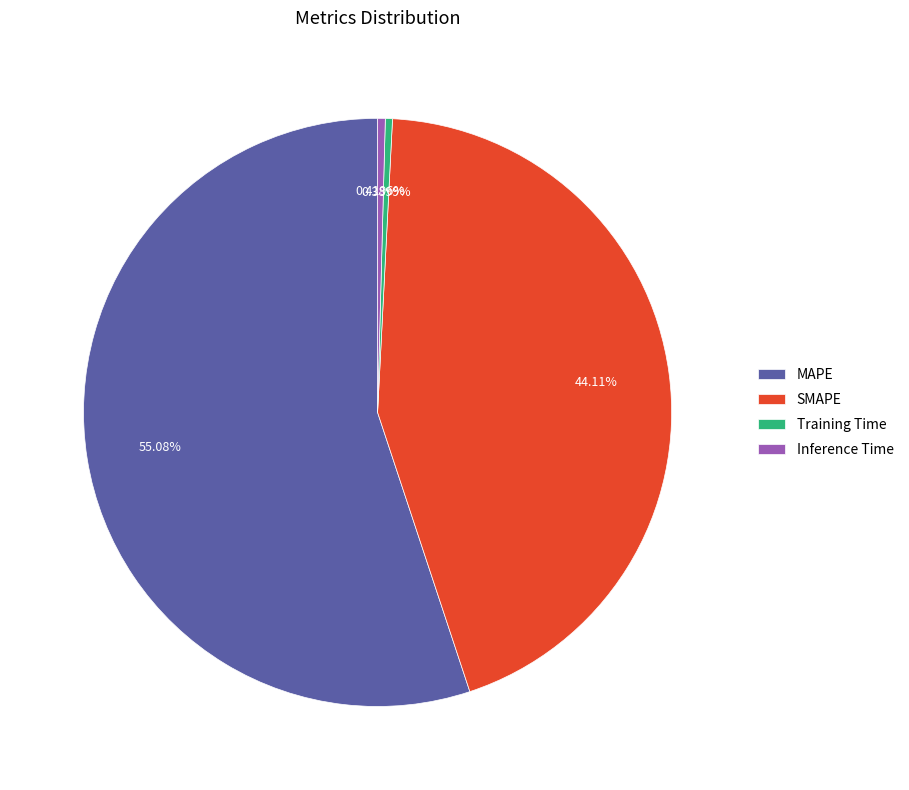

Count the number of slices in the pie.

4